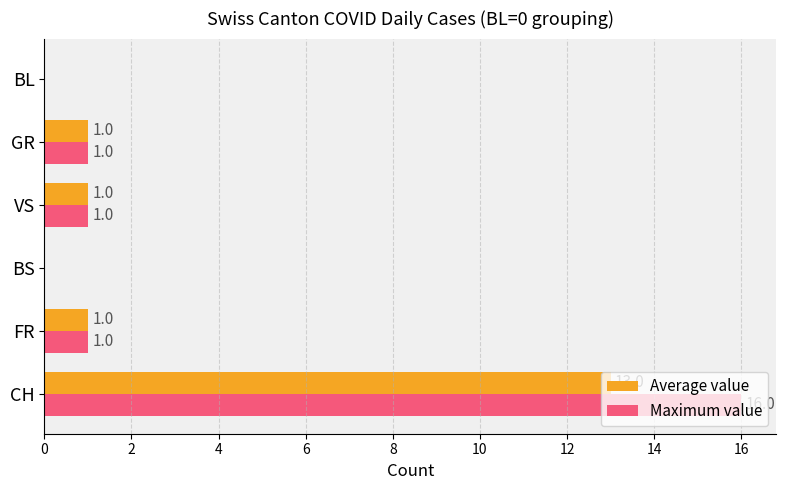

Which series has the largest total across all categories?

Maximum value